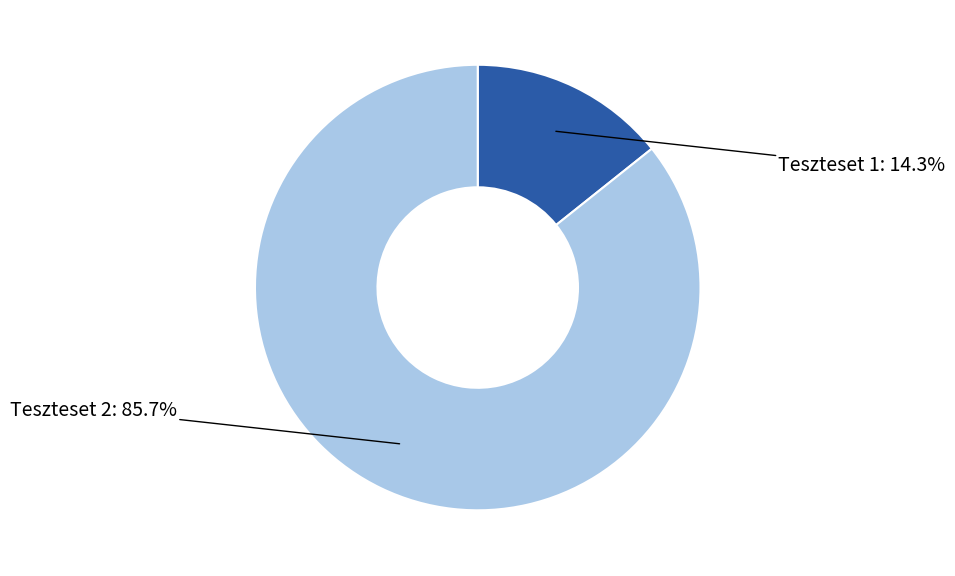

Which category has the smallest portion of the pie?

Teszteset 1